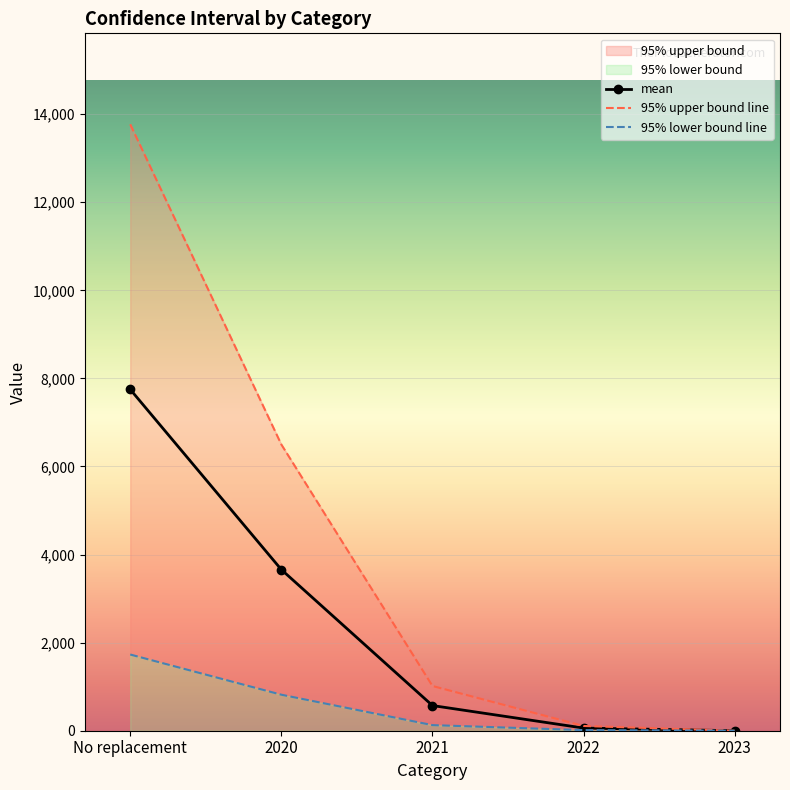

Is it true that mean equals -5123.6 at 2023?

False